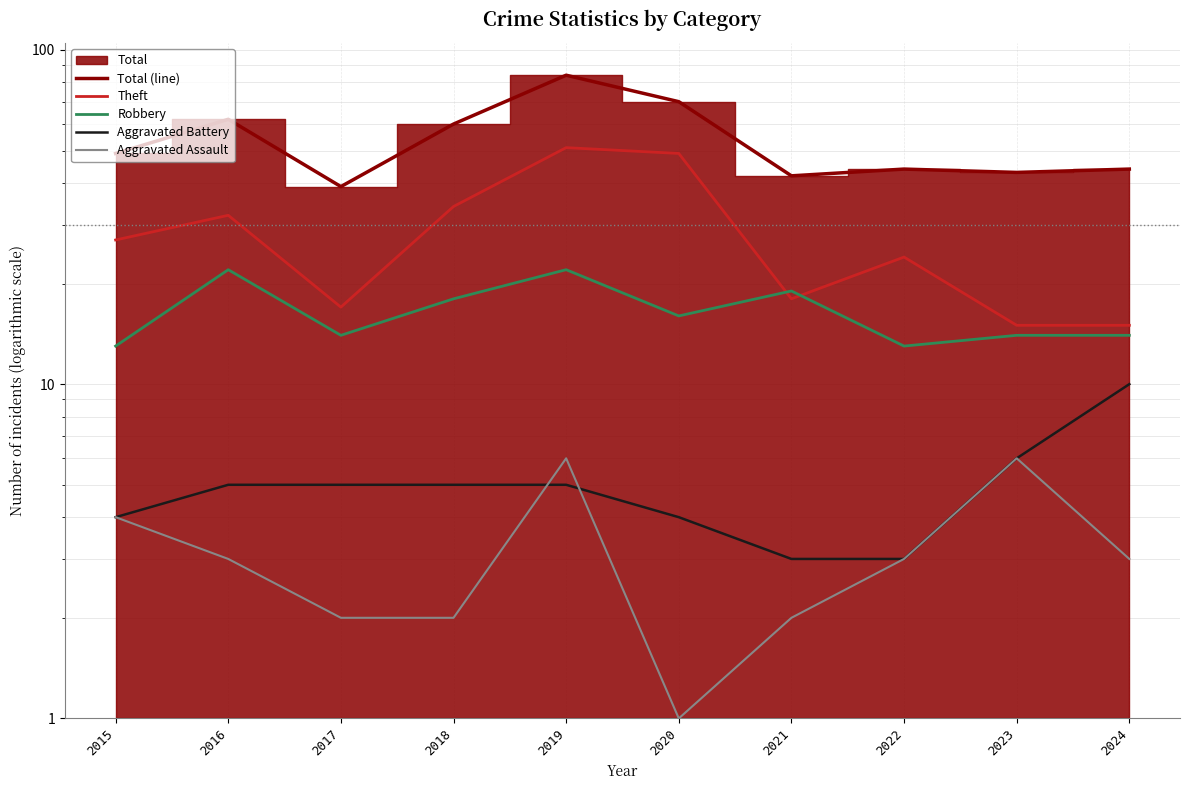

The Robbery series shows 22 at 2019. True or false?

True